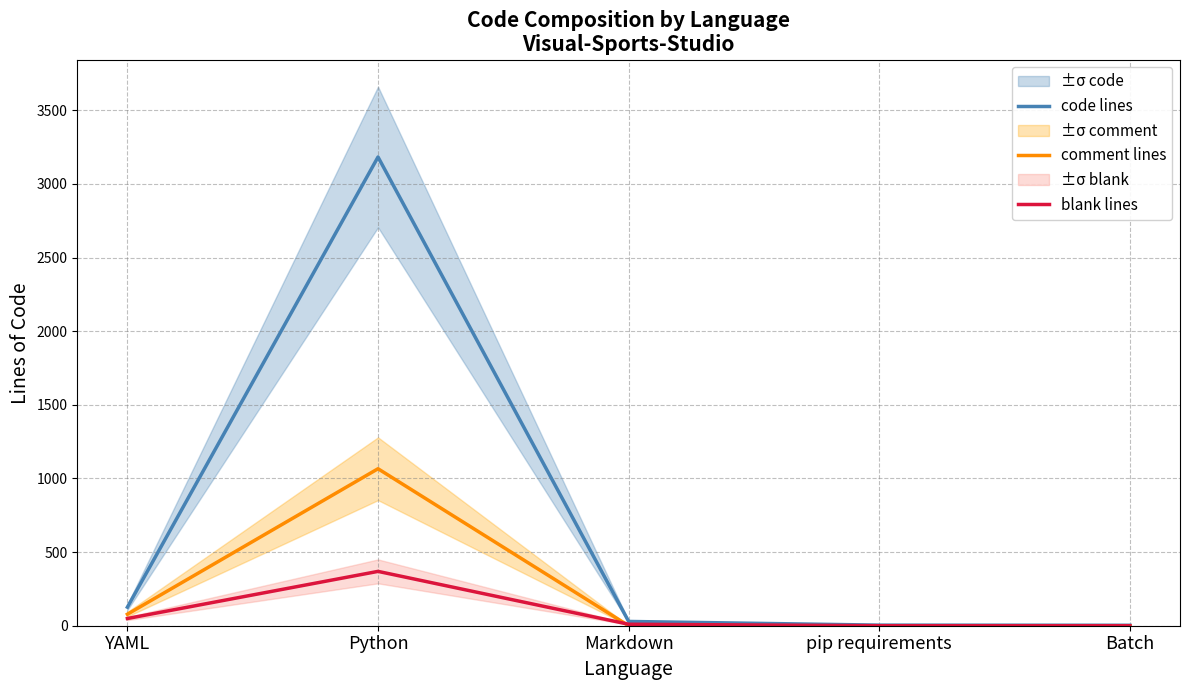

Reading right to left, list all the values displayed in this chart.

code lines: Batch=3	pip requirements=4	Markdown=29	Python=3183	YAML=126
comment lines: Batch=0	pip requirements=0	Markdown=0	Python=1066	YAML=78
blank lines: Batch=0	pip requirements=0	Markdown=10	Python=369	YAML=49